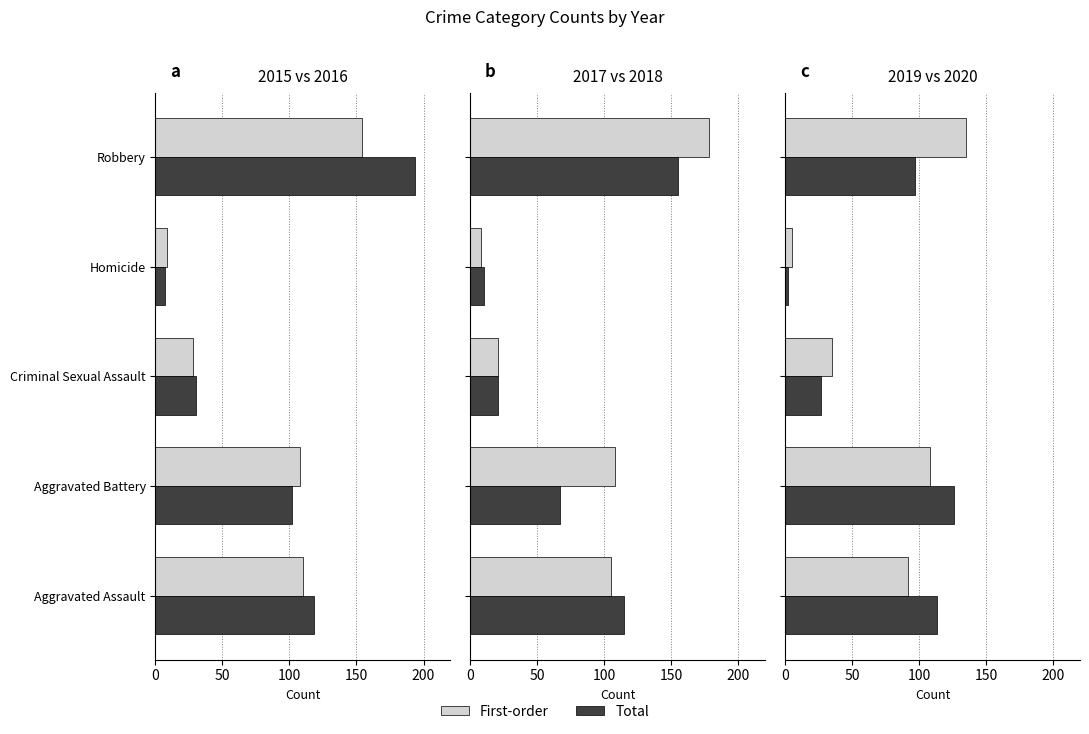

What is the total value across all series at Aggravated Assault?

205